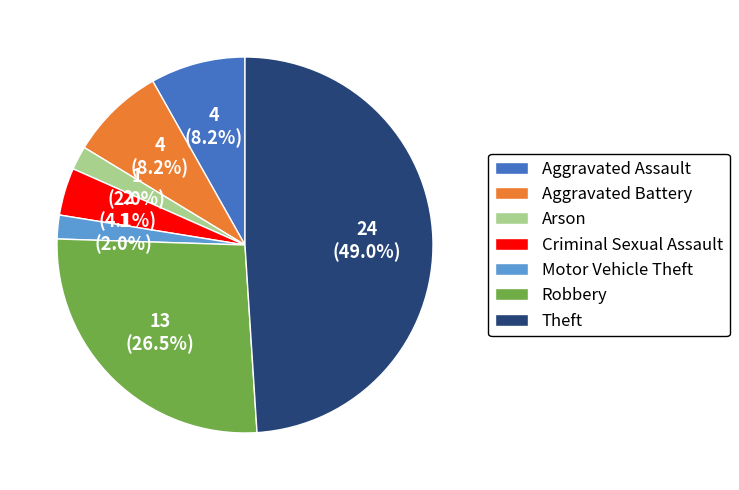

What is the ratio of the value at Criminal Sexual Assault to the value at Aggravated Battery?

0.5